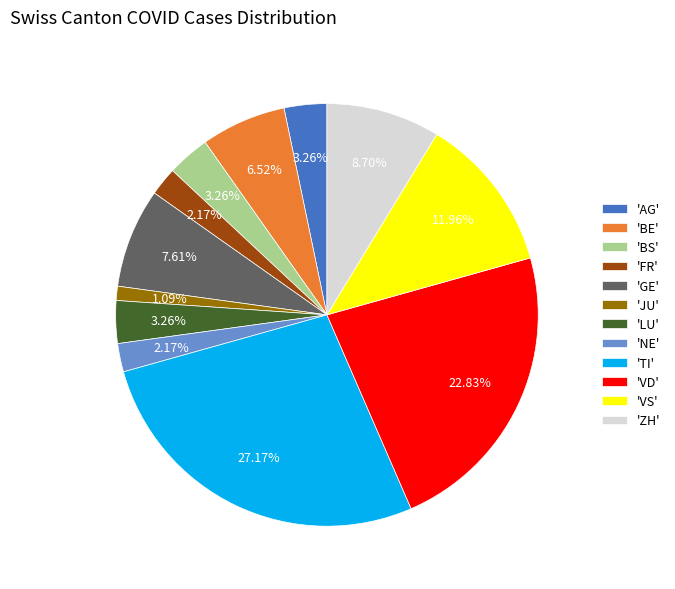

What is the largest slice in the pie chart?

'TI'